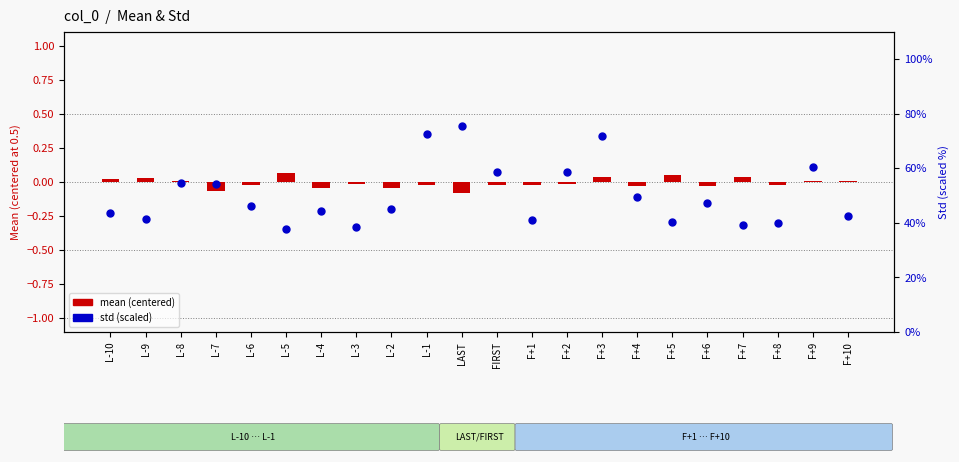

Which series has the largest total across all categories?

Std (scaled)